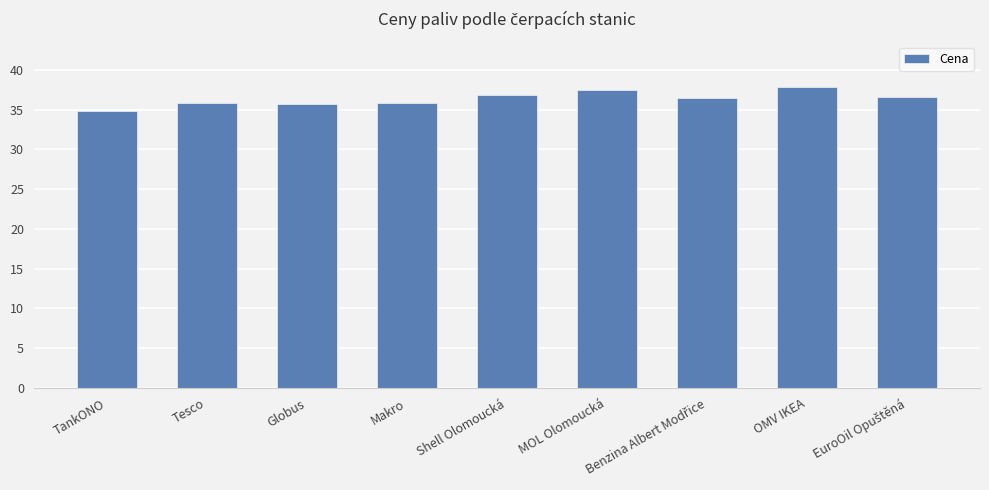

What is the sum of the values at OMV IKEA and MOL Olomoucká?

75.4